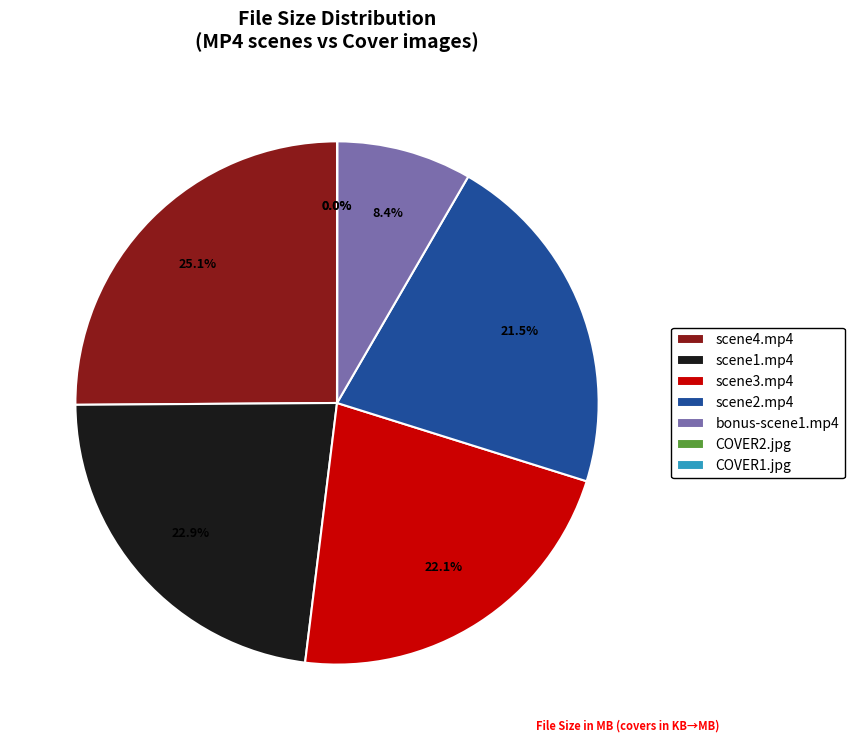

Is there a majority slice in this chart?

No